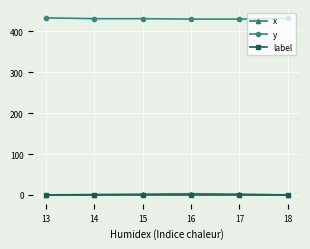

How many distinct data groups are displayed?

3